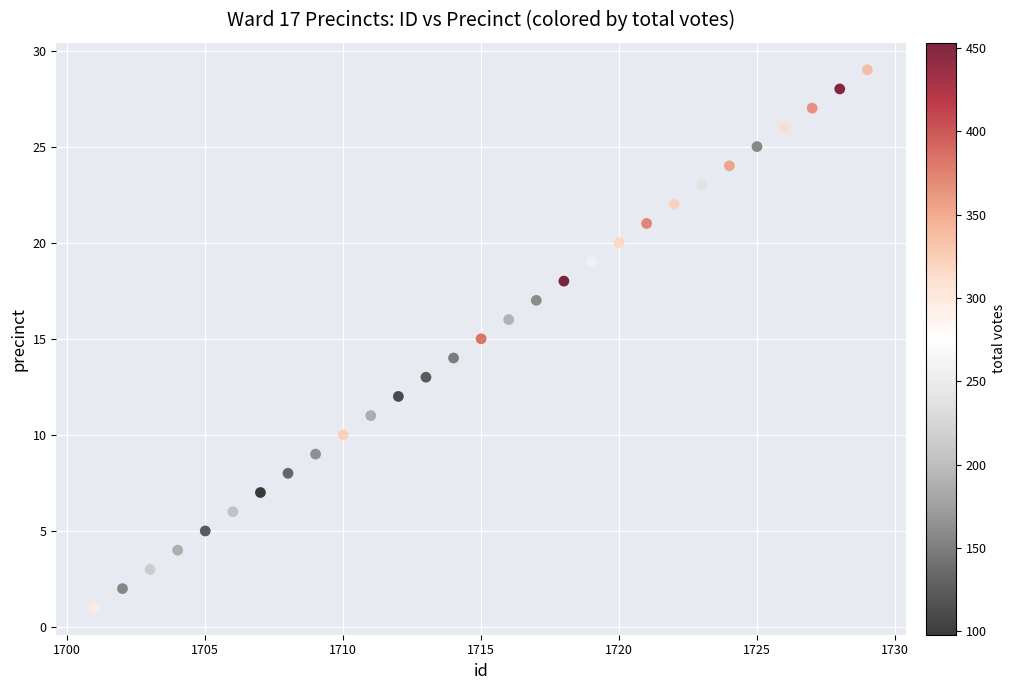

What is the range of X values (max minus min)?

28